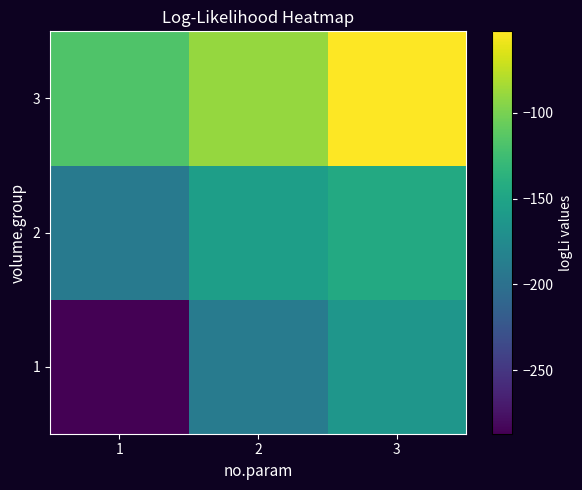

Reading left to right, transcribe all the data shown in this chart.

1: 1=-286.9	2=-189.2	3=-163.5
2: 1=-190.3	2=-156.0	3=-144.2
3: 1=-117.1	2=-89.8	3=-52.7